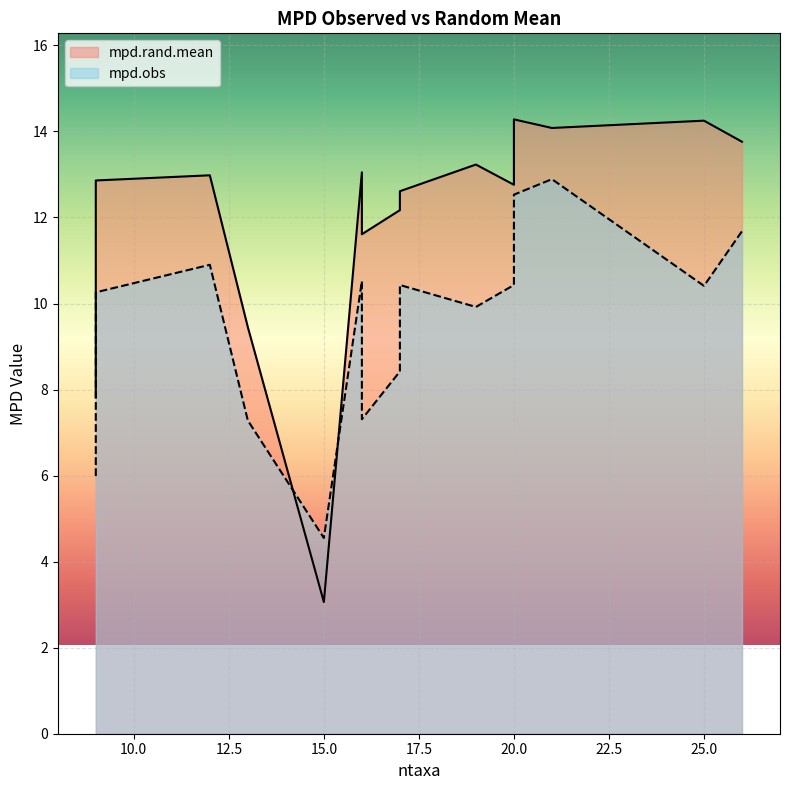

Reading left to right, list all the values displayed in this chart.

mpd.rand.mean: 9.4	13.1	13.2	12.8	13.0	12.2	7.8	11.6	13.8	12.6	14.1	14.3	3.1	12.9	14.2
mpd.obs: 7.3	10.5	9.9	10.4	10.9	8.4	6.0	7.3	11.7	10.4	12.9	12.5	4.5	10.3	10.4